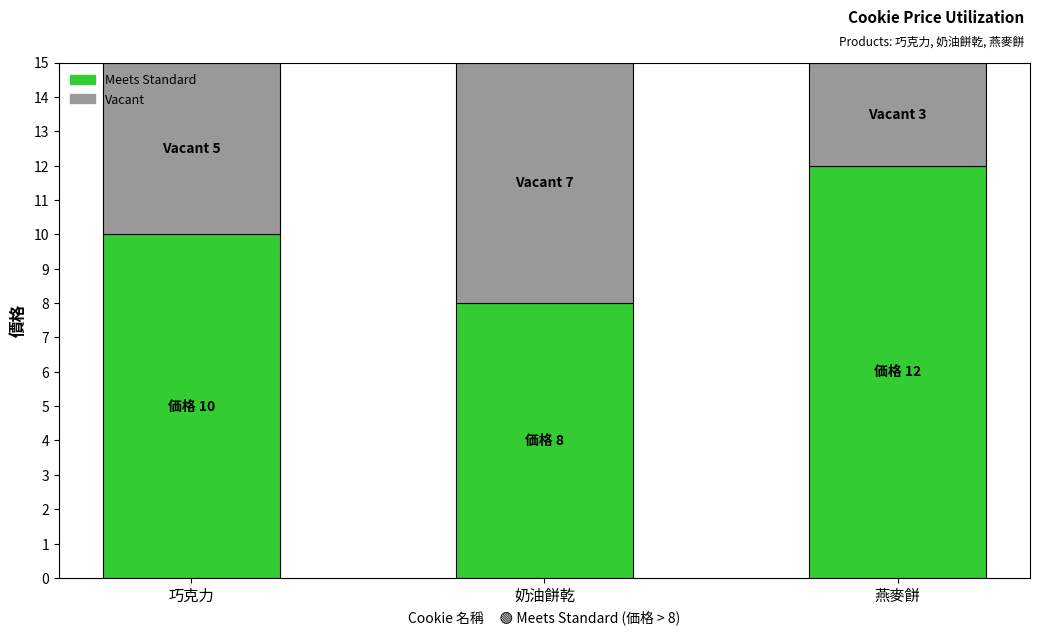

What is the total value across all series at 燕麥餅?

15